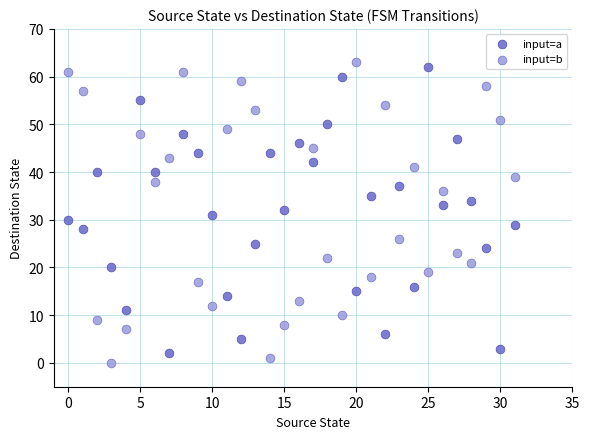

Which series reaches the maximum Y coordinate?

input=b